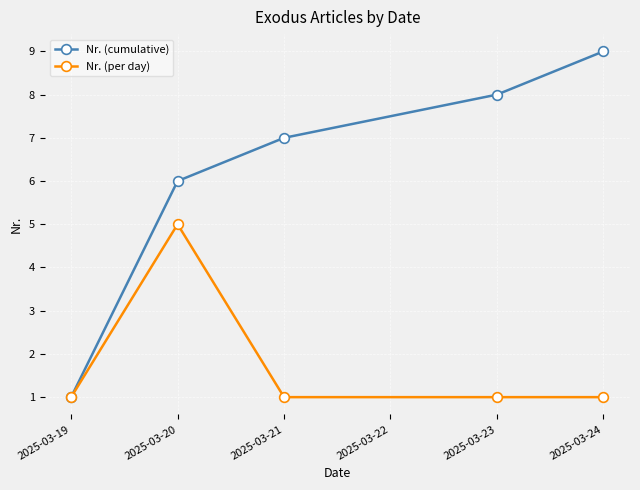

What is the value of the Nr. (cumulative) point at the 3rd from the left?

7